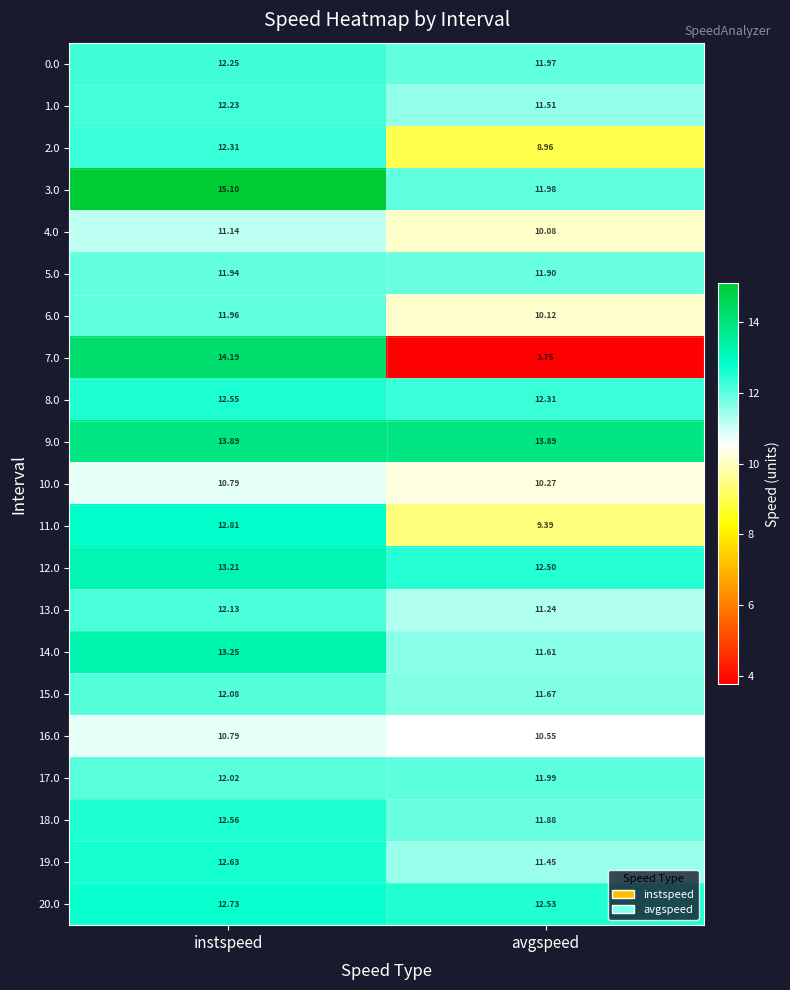

At which category is the sum across all series the highest?

instspeed